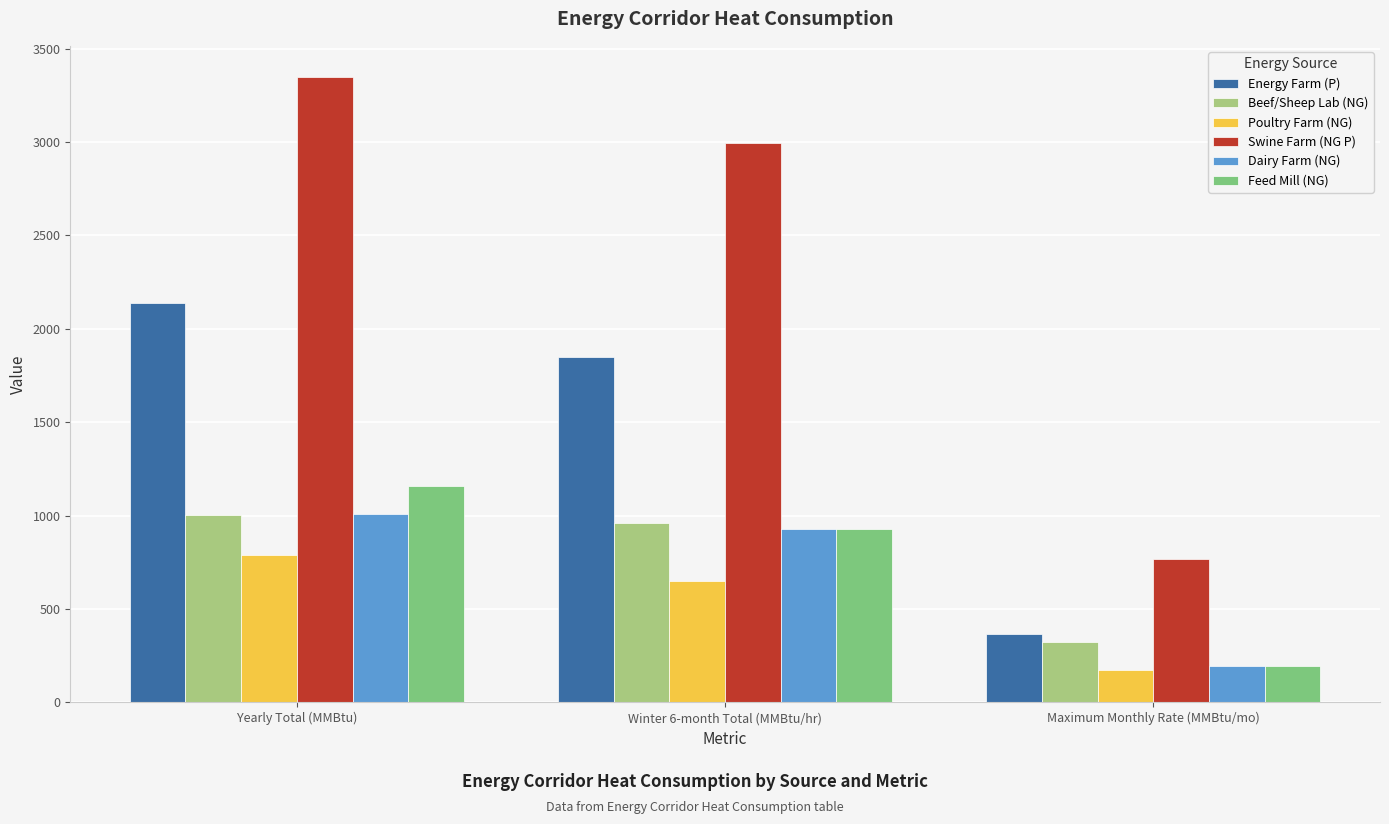

Which label corresponds to the largest value in the chart?

Yearly Total (MMBtu)